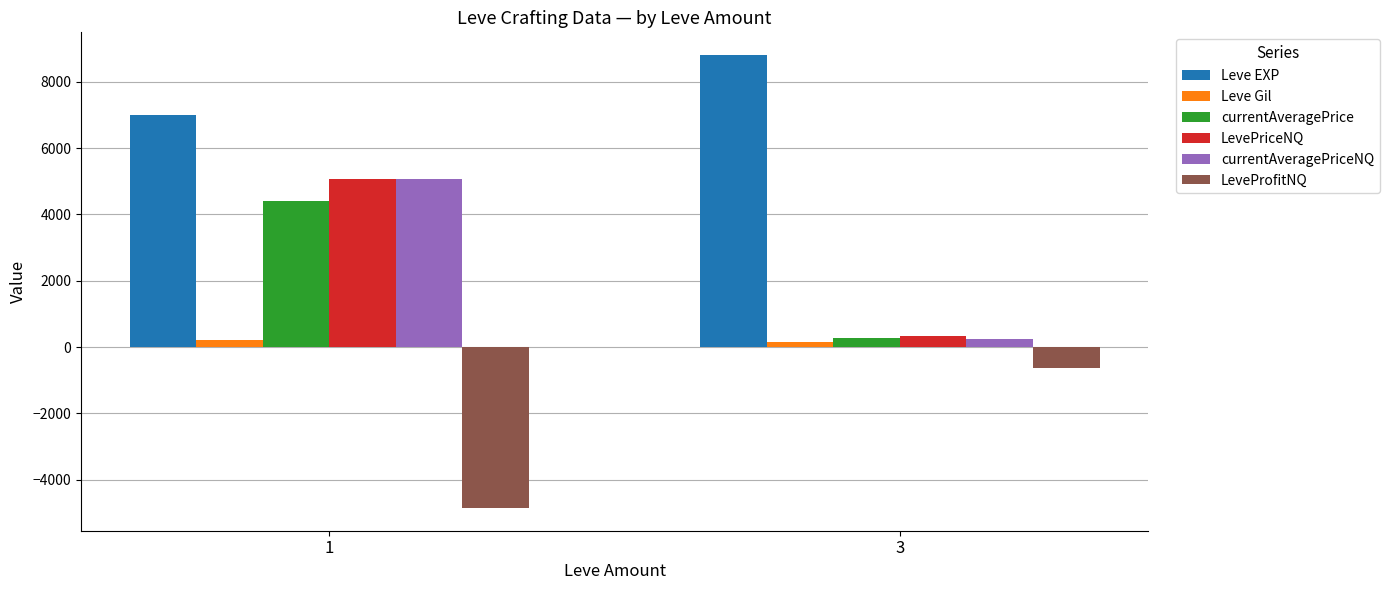

What is the maximum value for LeveProfitNQ?

-623.4